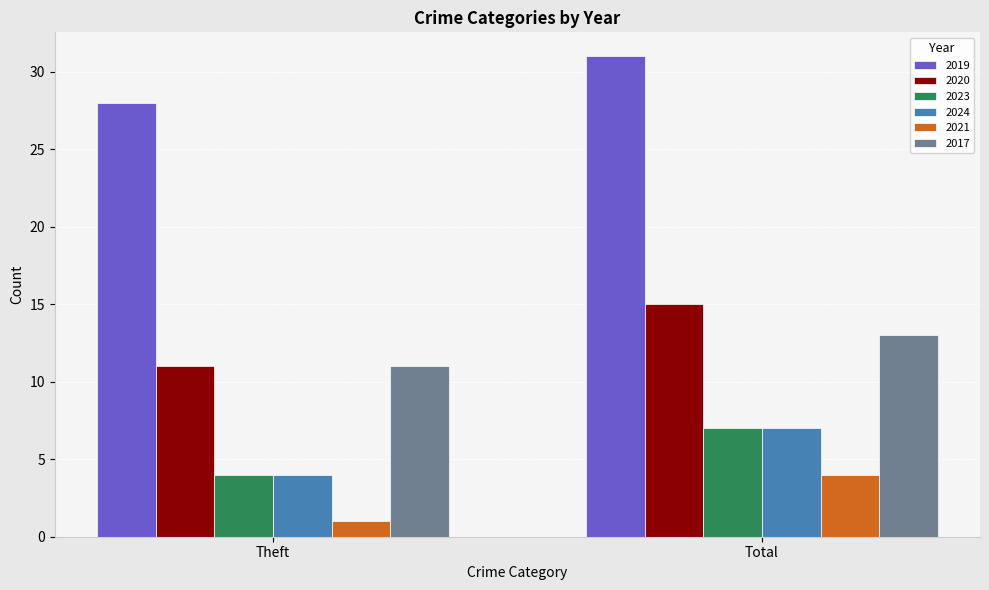

Reading right to left, transcribe all the data shown in this chart.

2019: Total=31	Theft=28
2020: Total=15	Theft=11
2023: Total=7	Theft=4
2024: Total=7	Theft=4
2021: Total=4	Theft=1
2017: Total=13	Theft=11